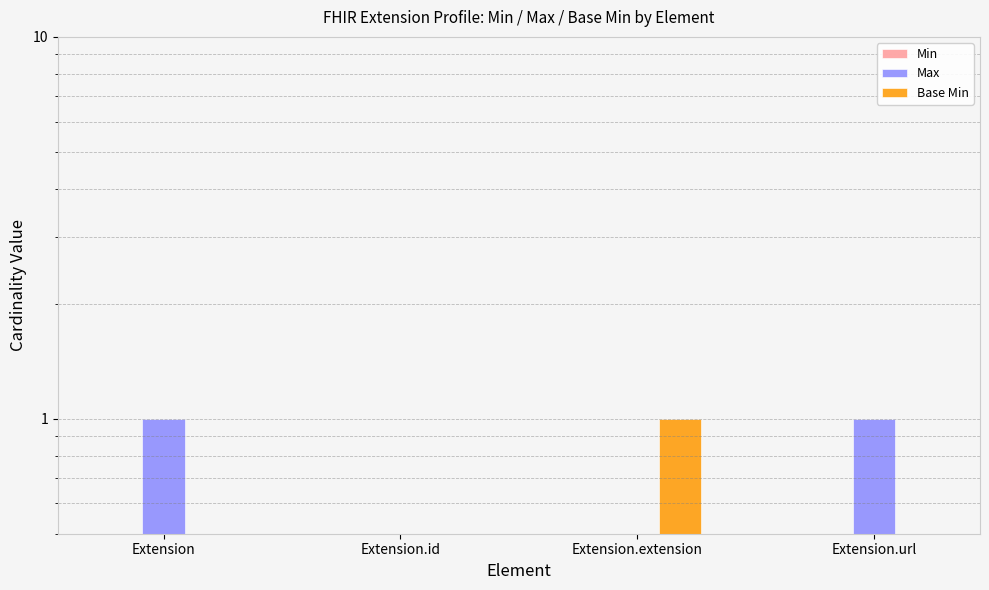

What is the difference between the Base Min values at Extension.extension and Extension.url?

1